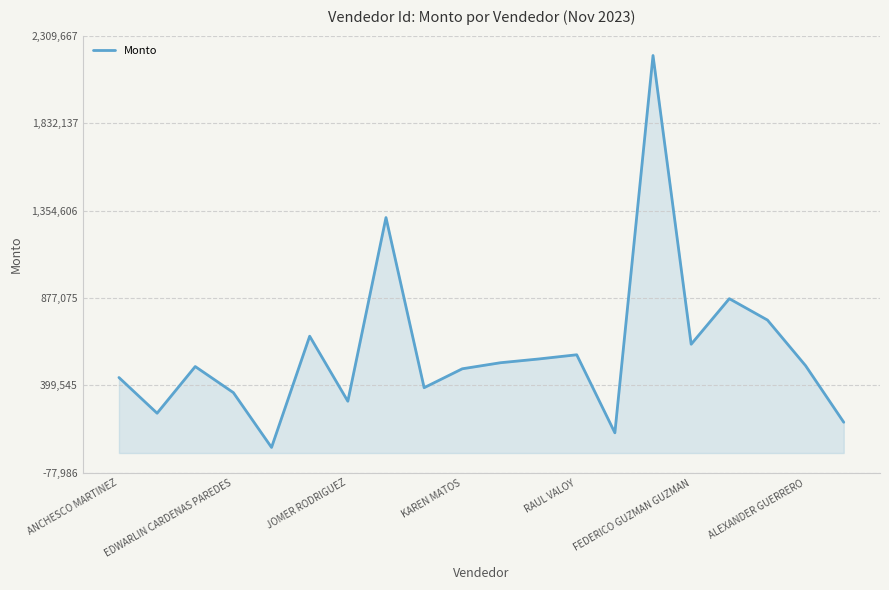

What is the smallest value displayed?

61087.1